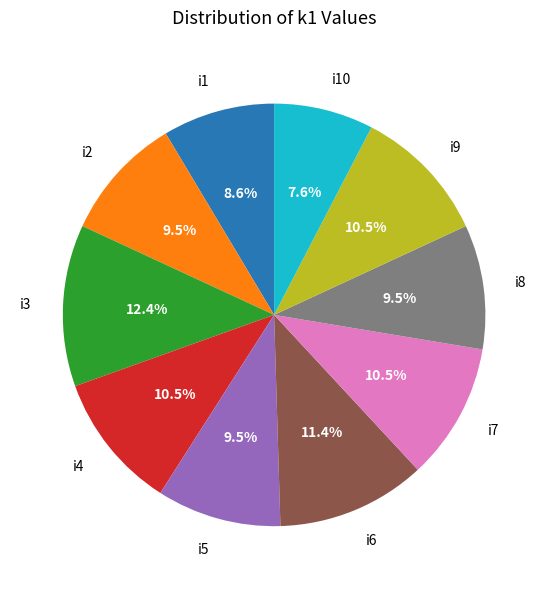

How many segments does this pie chart have?

10